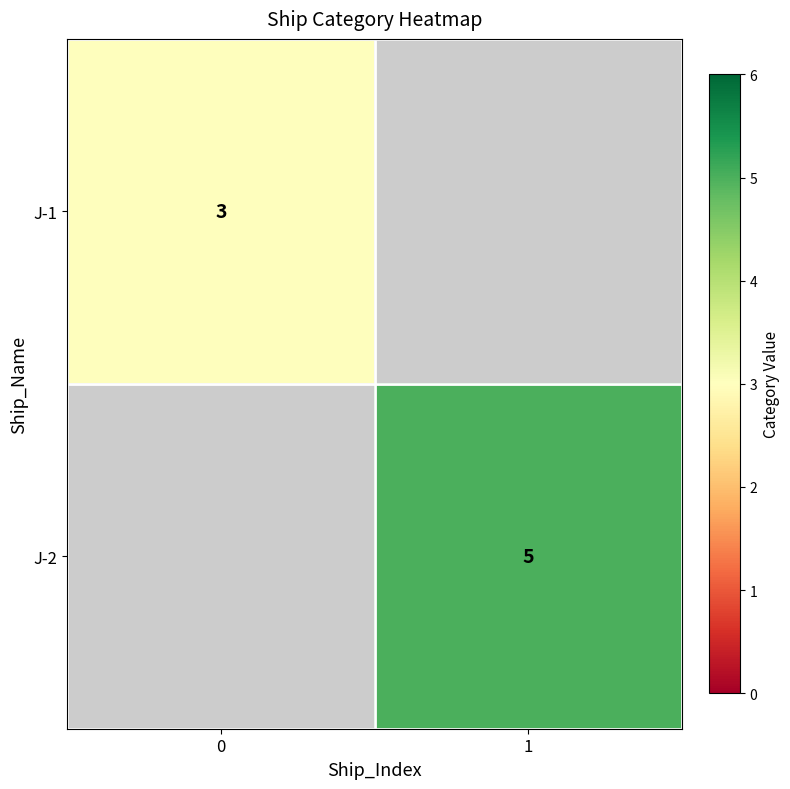

Is the value of J-1 at 0 greater than the value of J-2 at 1?

No